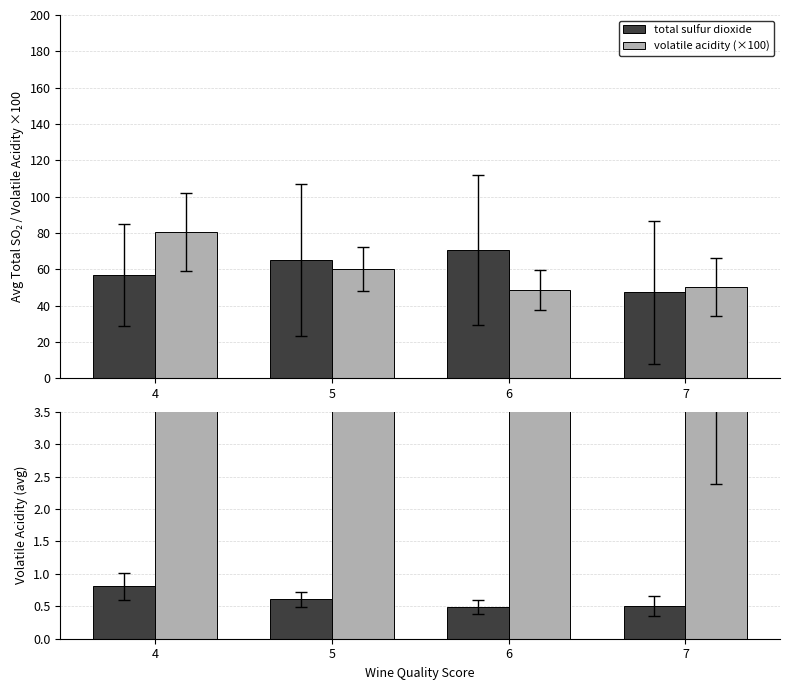

At how many categories does at least one series exceed 48?

4